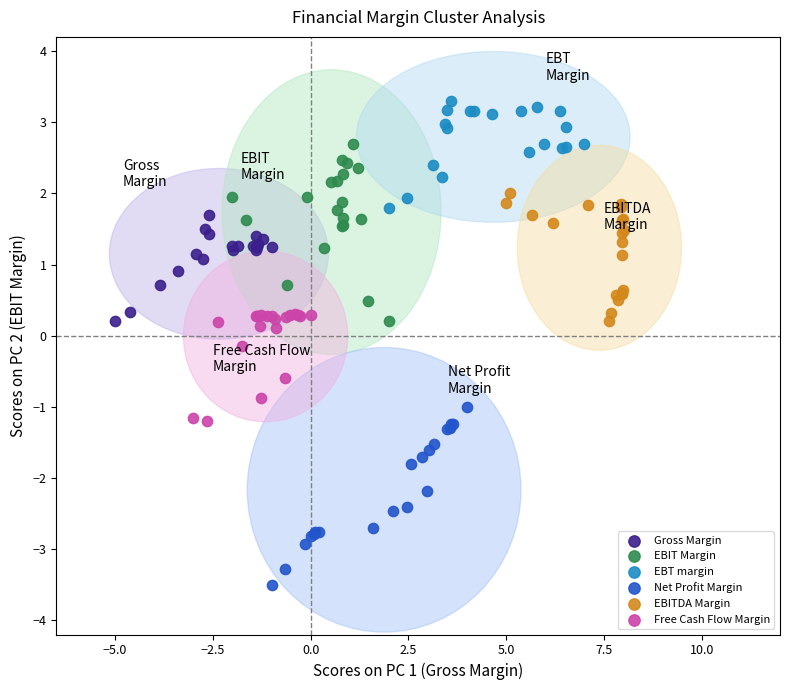

Which series contains the lowest Y value?

Net Profit Margin